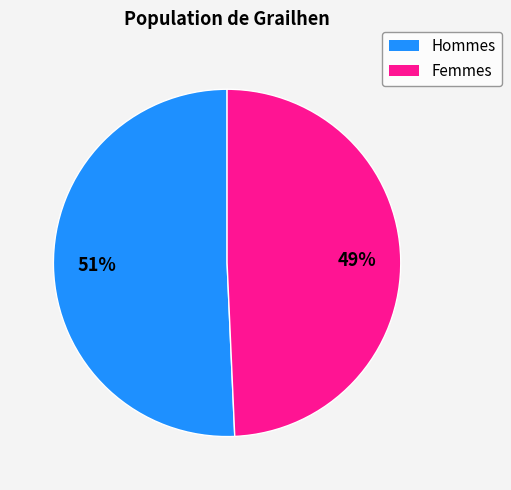

How many segments does this pie chart have?

2